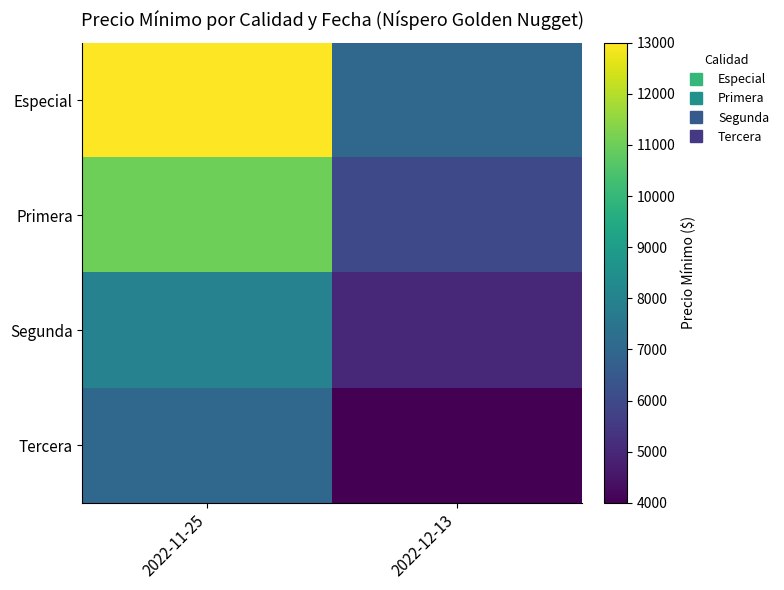

What is the smallest value displayed?

4000